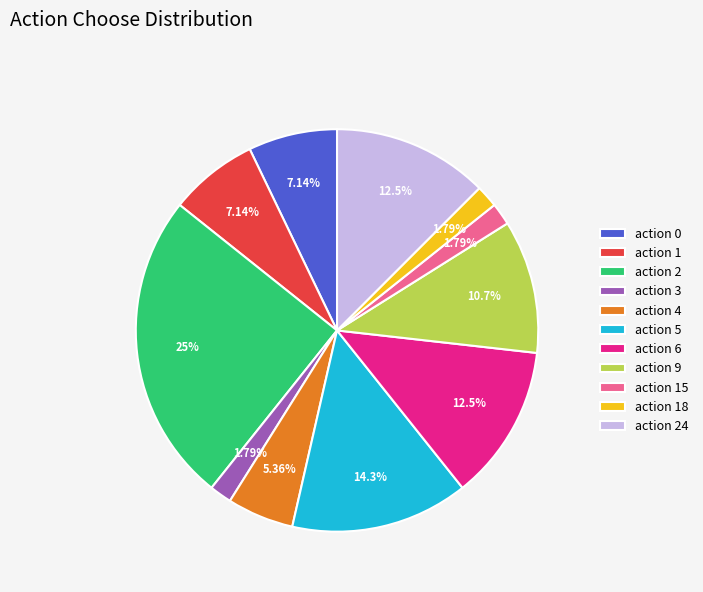

Does any single category account for the majority?

No